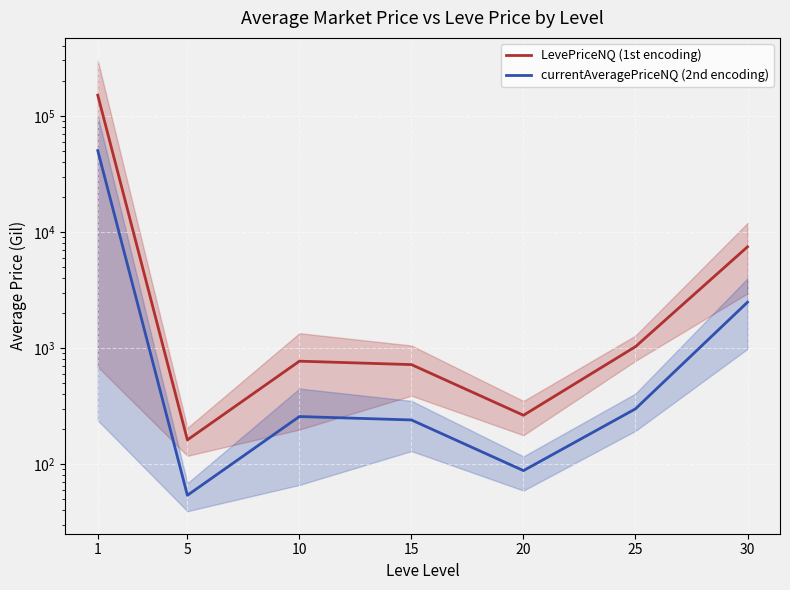

In LevePriceNQ (1st encoding), how many points are higher than both neighbors (excluding endpoints)?

1